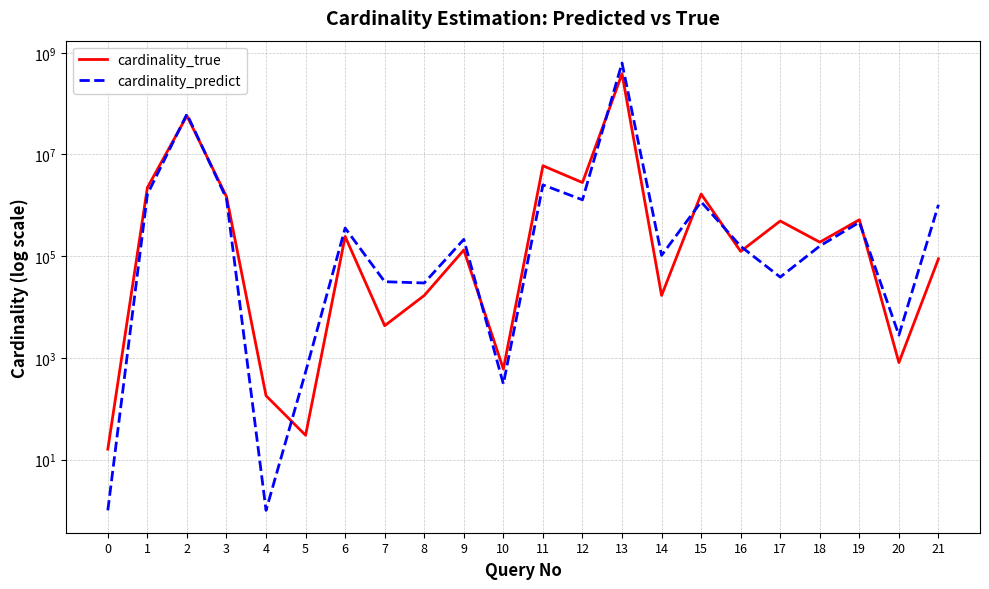

What is the value of the cardinality_true point at the 3rd from the left?

57682665.0